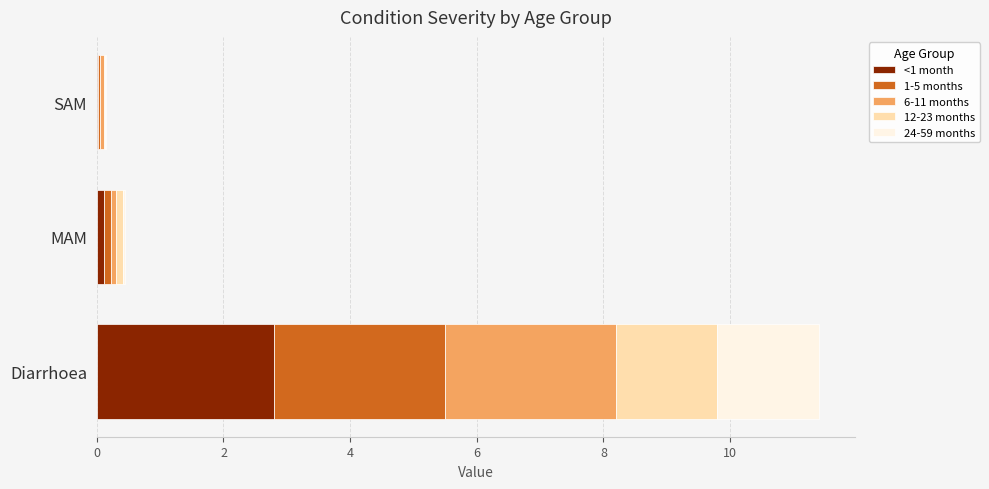

What are all the series names shown in the legend?

<1 month, 1-5 months, 6-11 months, 12-23 months, 24-59 months